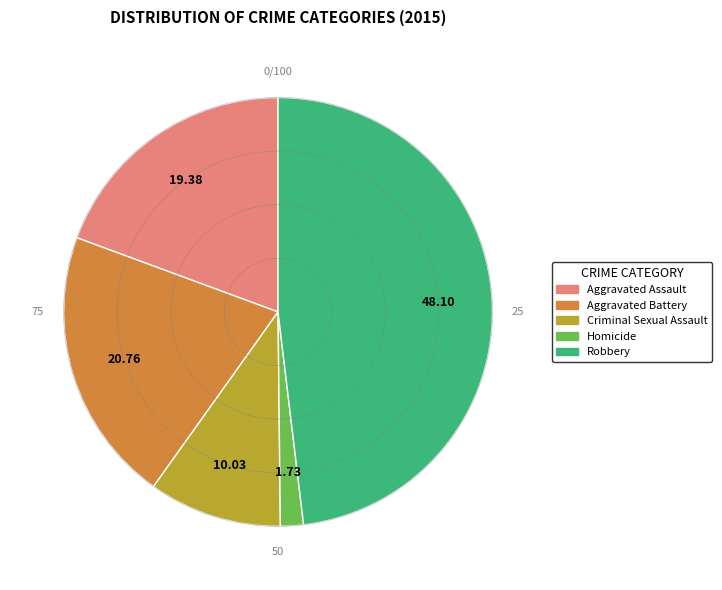

Is there a majority slice in this chart?

No